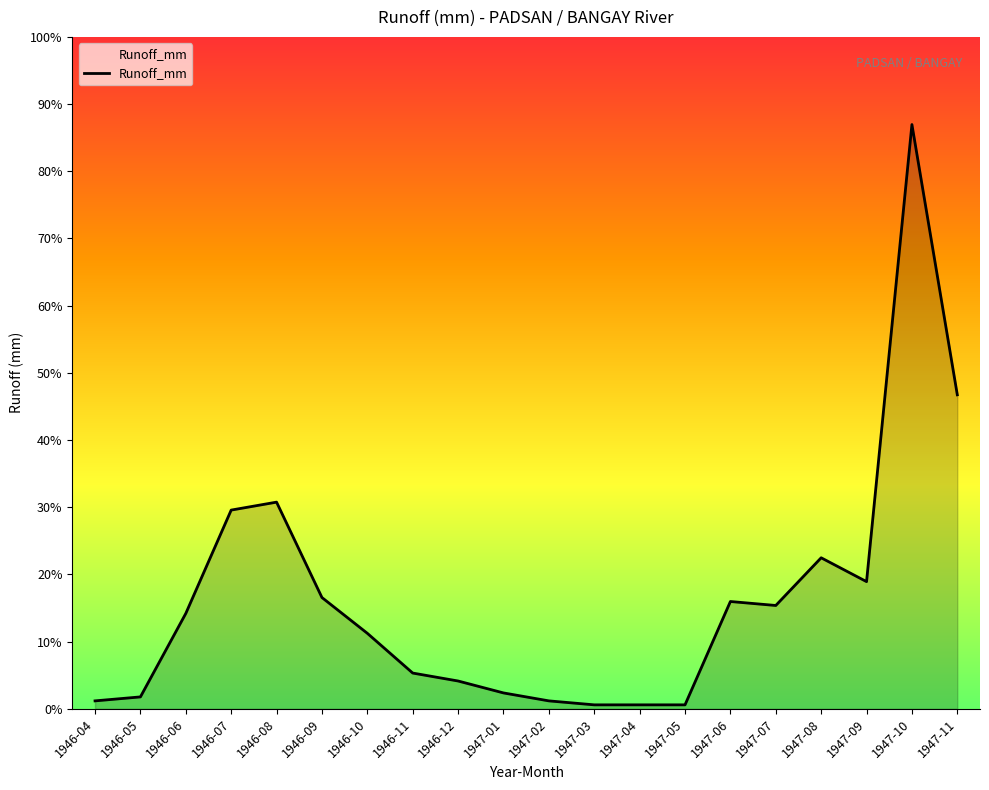

Is this an area chart (filled region under the line)?

Yes